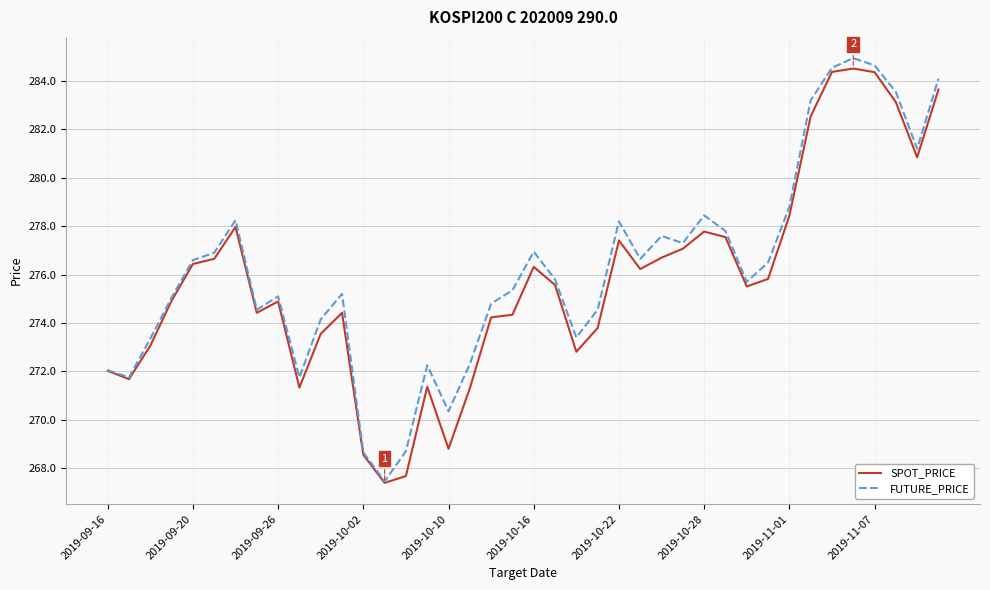

What is the highest value of the SPOT_PRICE series?

284.5